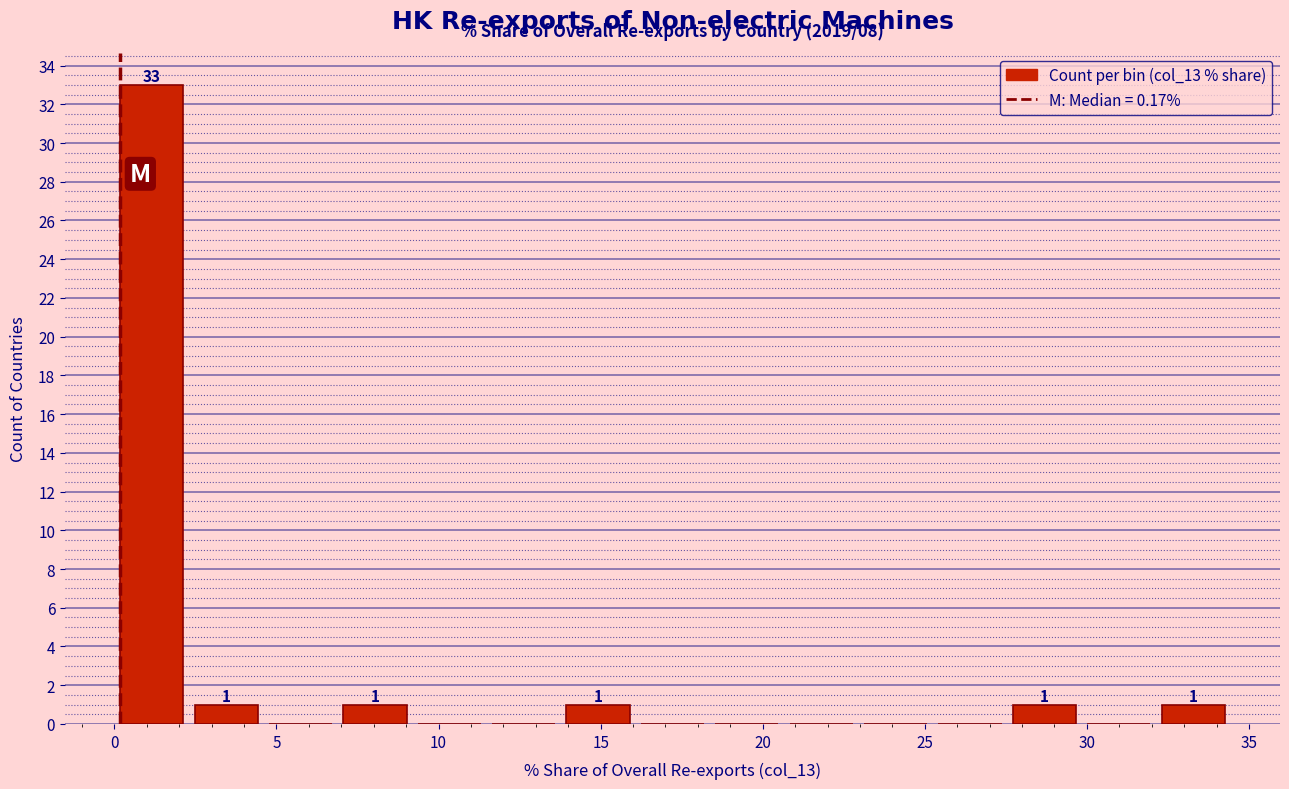

Which range on the x-axis has the tallest bar?

0.0 to 2.5